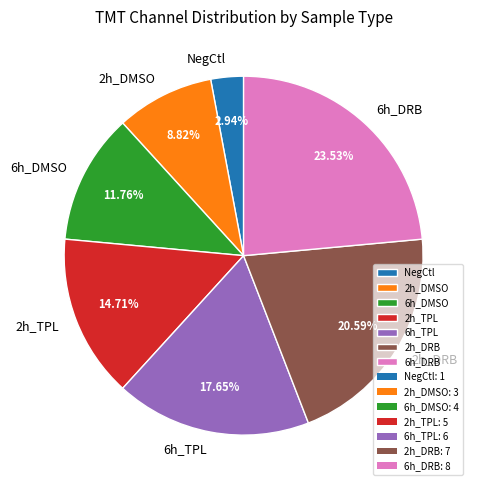

Is the sum of NegCtl and 2h_TPL greater than half?

No